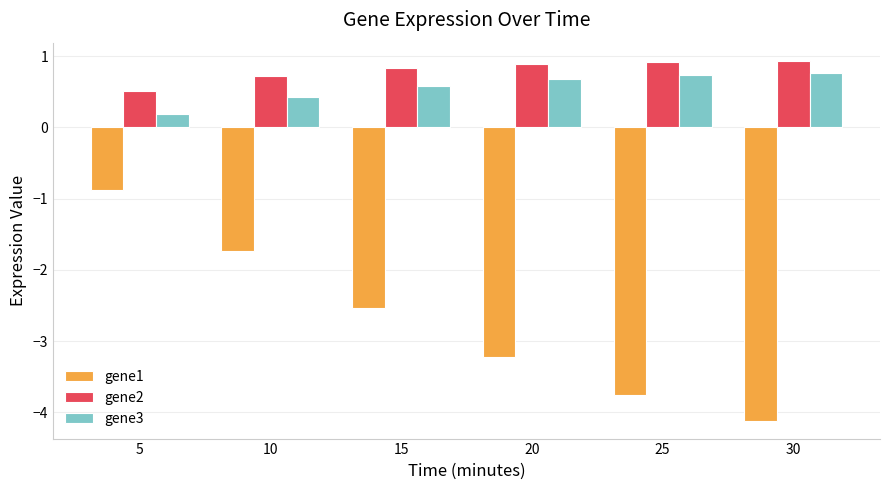

What is the difference between the second highest and minimum values in the gene2 series?

0.4